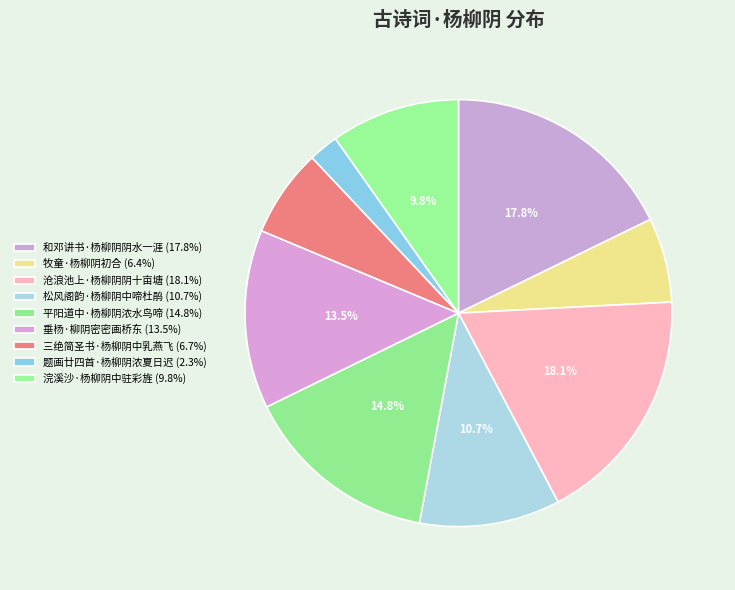

To the nearest percent, what percentage of the pie is 垂杨·柳阴密密画桥东?

14%